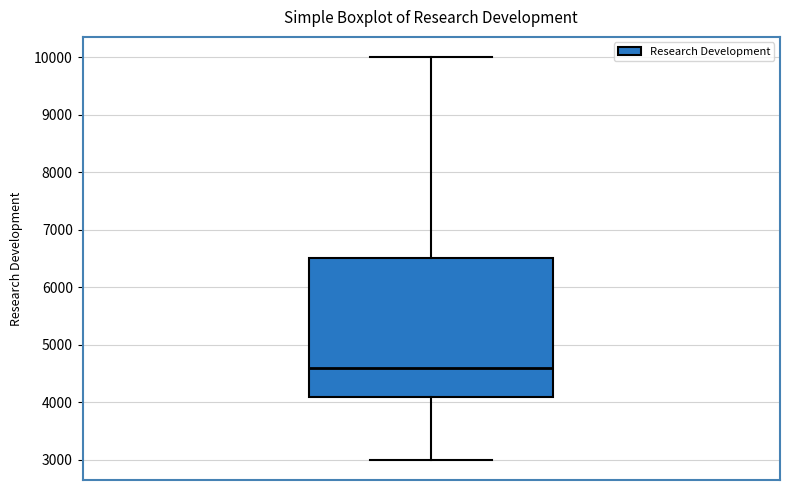

Read this box plot against the y-axis: the position of the median line, the range covered by the box, and the ends of both whiskers. The values are not printed on the chart, so give them approximately, as read against the axis.

median 4600, box 4100 to 6500, whiskers 3000 to 10000